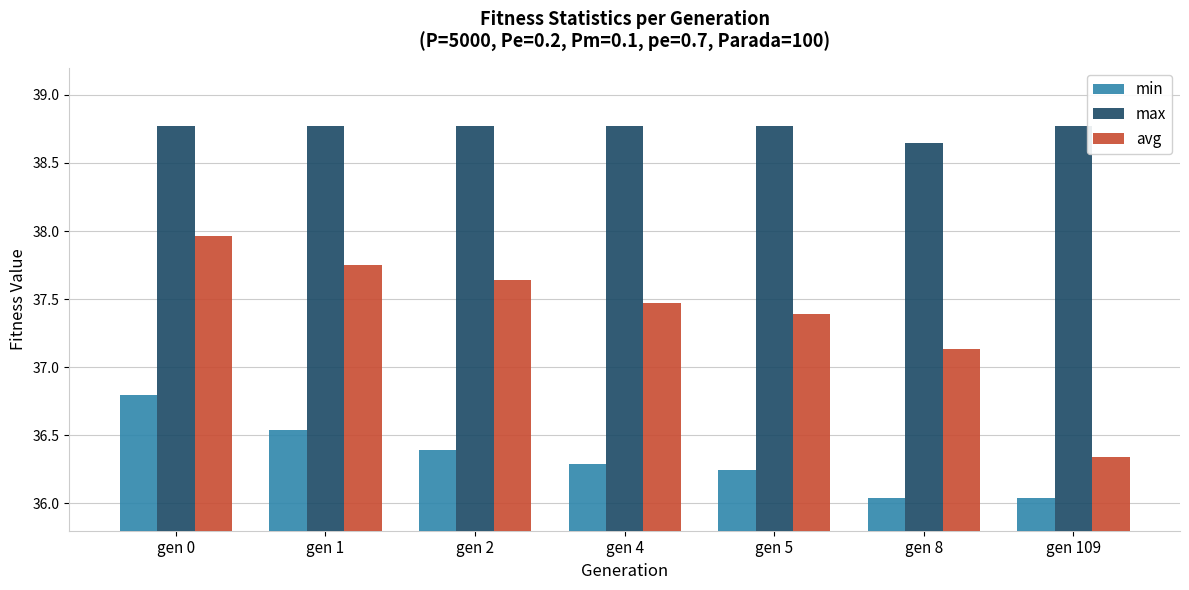

Rank the series at gen 4 from lowest to highest value.

min, avg, max